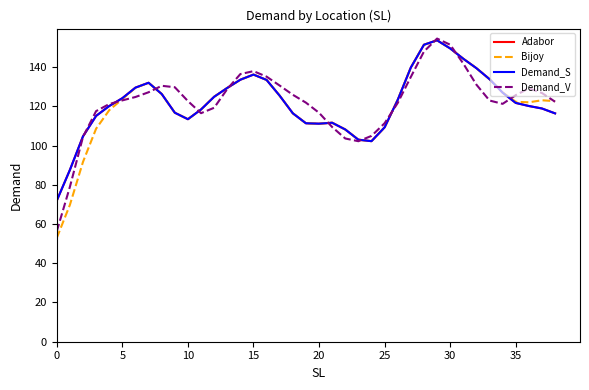

What is the value of the Bijoy point at the 22nd from the left?

111.6